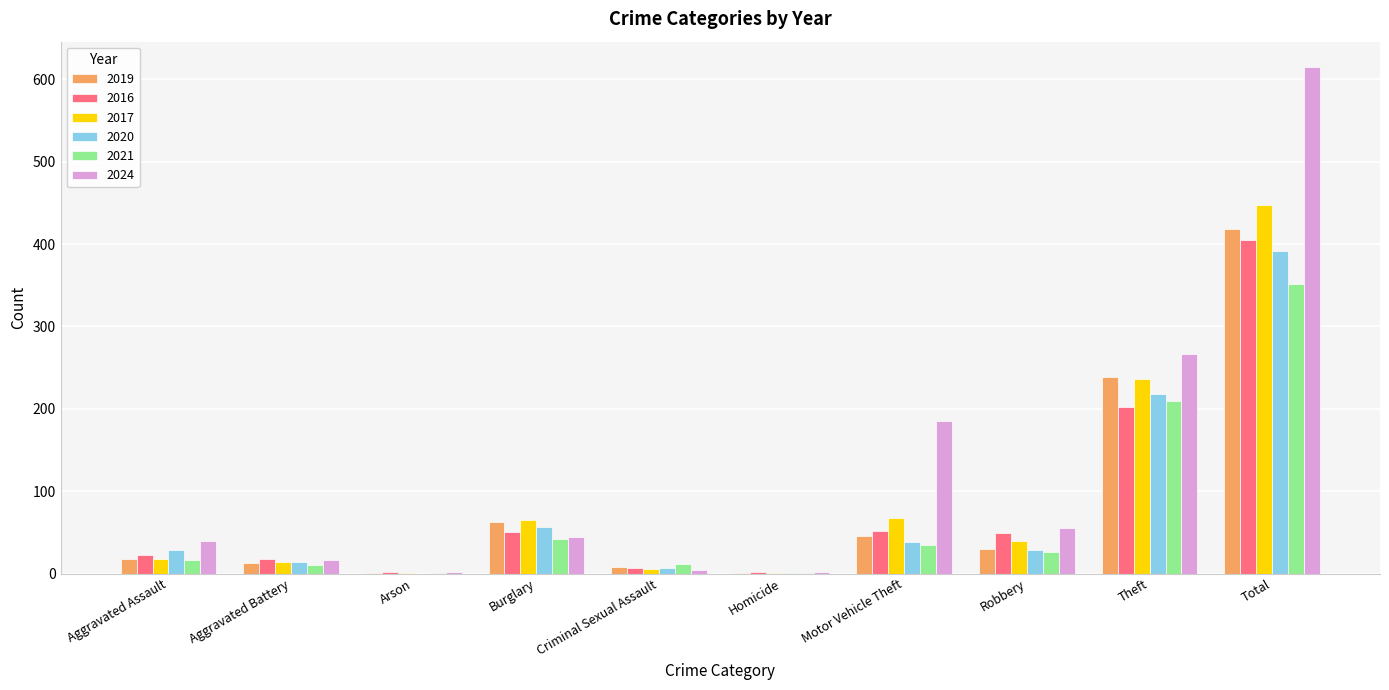

What is the difference between the 2017 values at Burglary and Robbery?

25